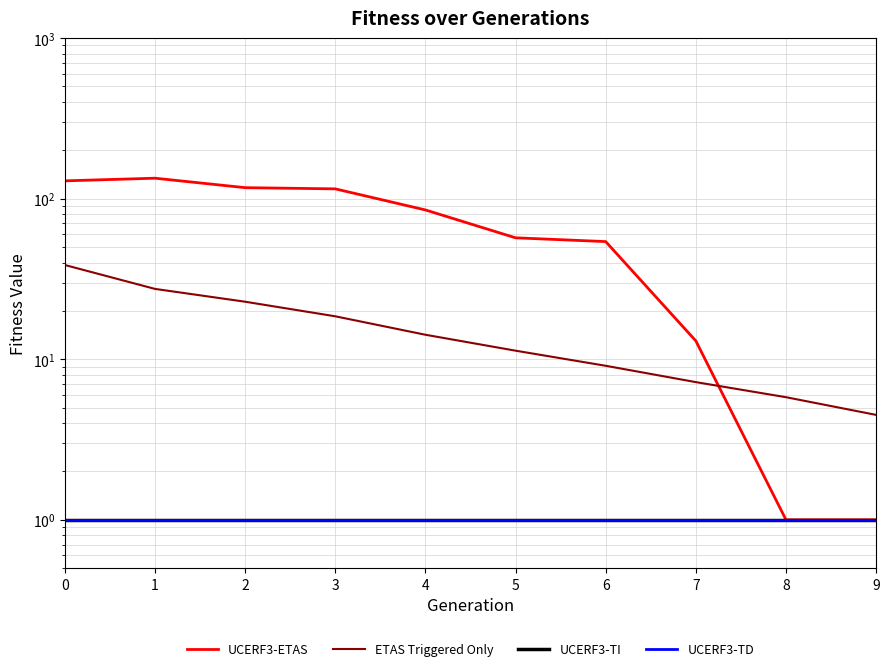

What is the spread (max minus min) of values at 3?

114.0